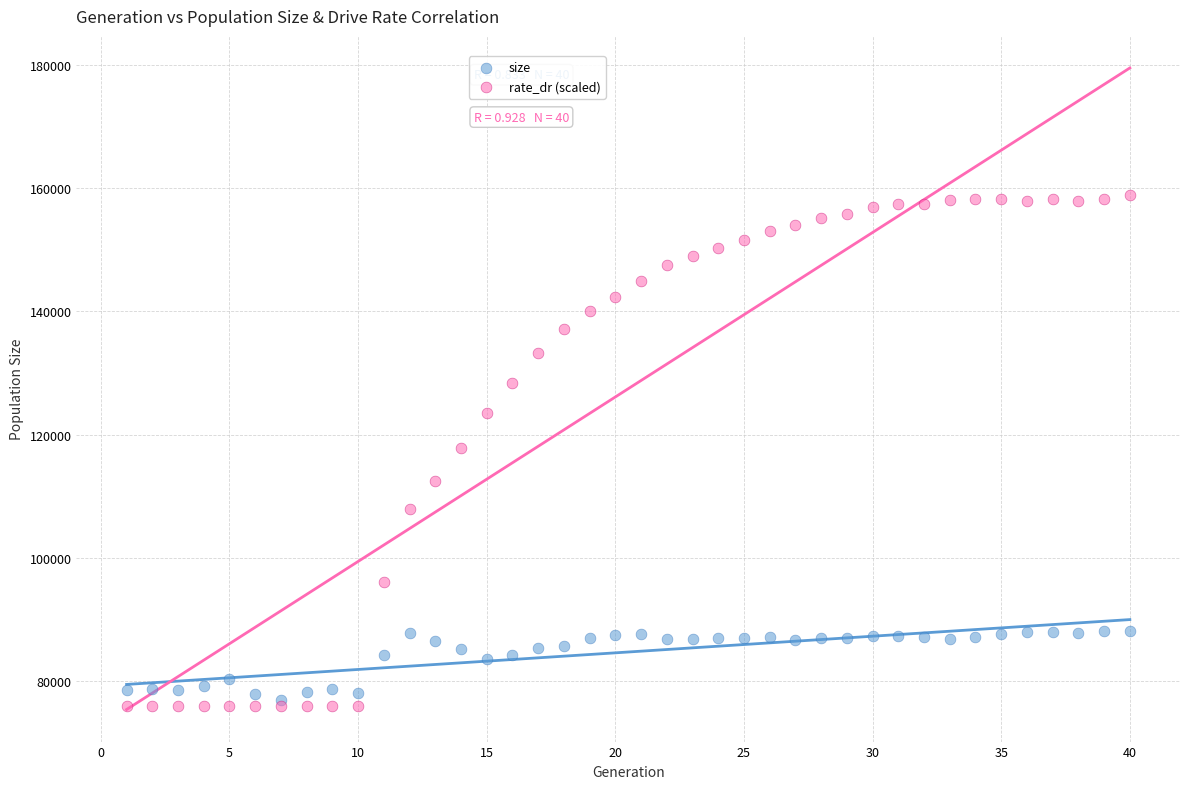

What are all the series names shown in the legend?

size, rate_dr (scaled)